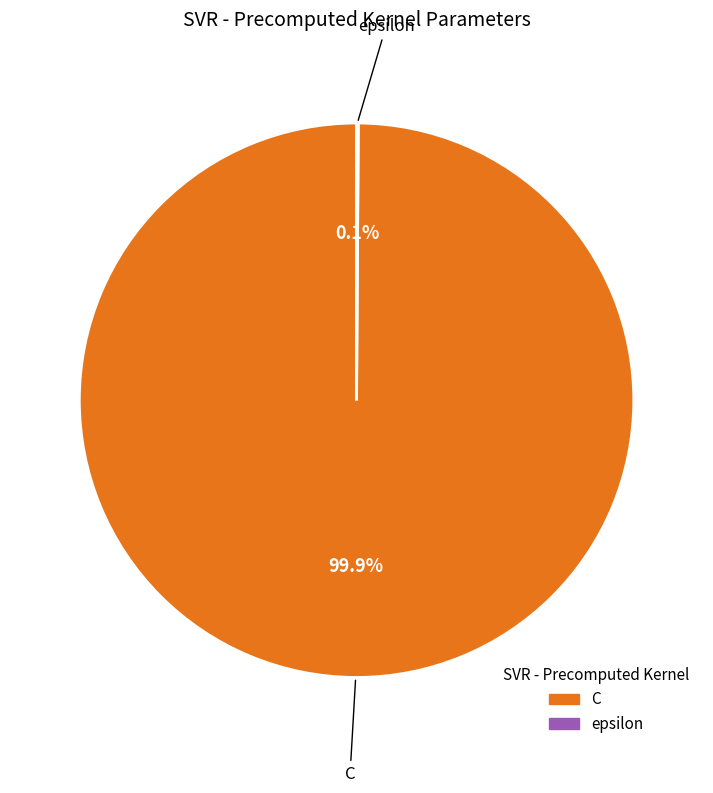

Does any single category account for the majority?

Yes